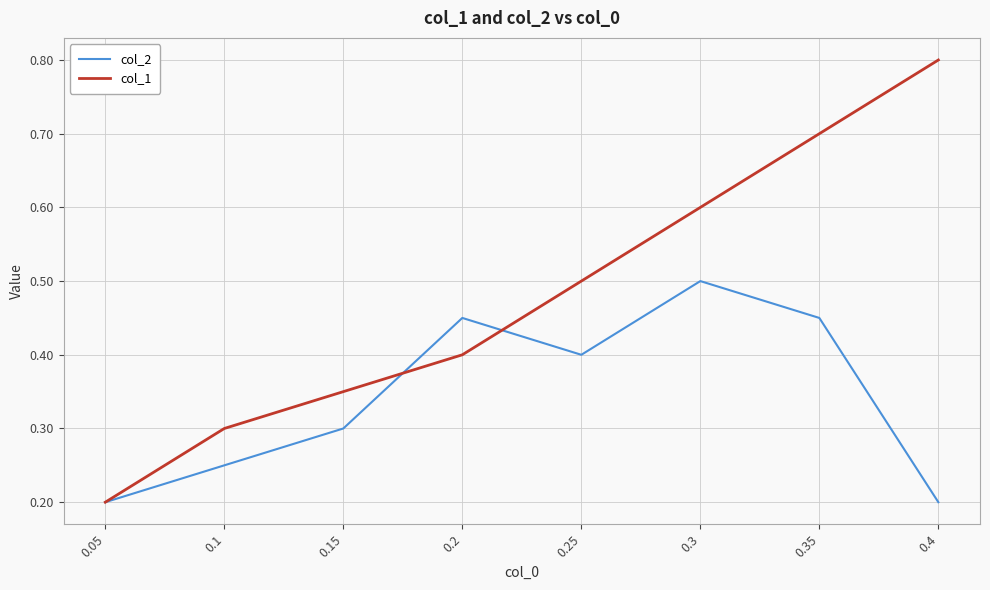

Where is col_1 nearest to the value 0?

0.05